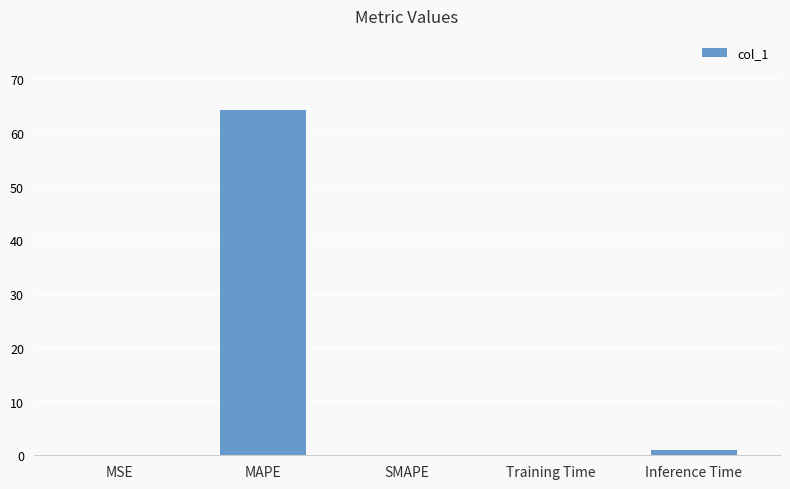

How many distinct data groups are displayed?

1